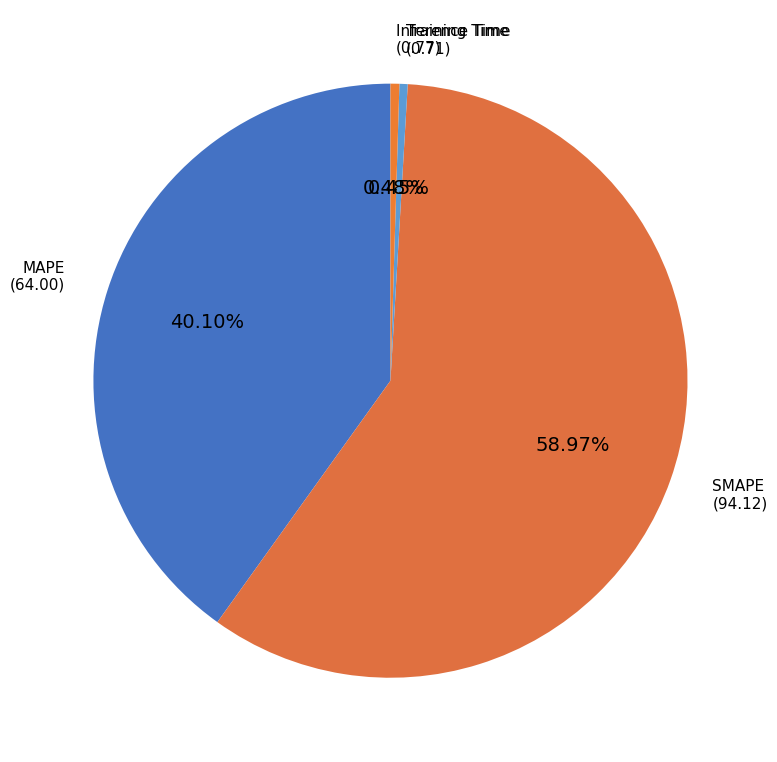

Does SMAPE account for over 50% of the chart?

Yes